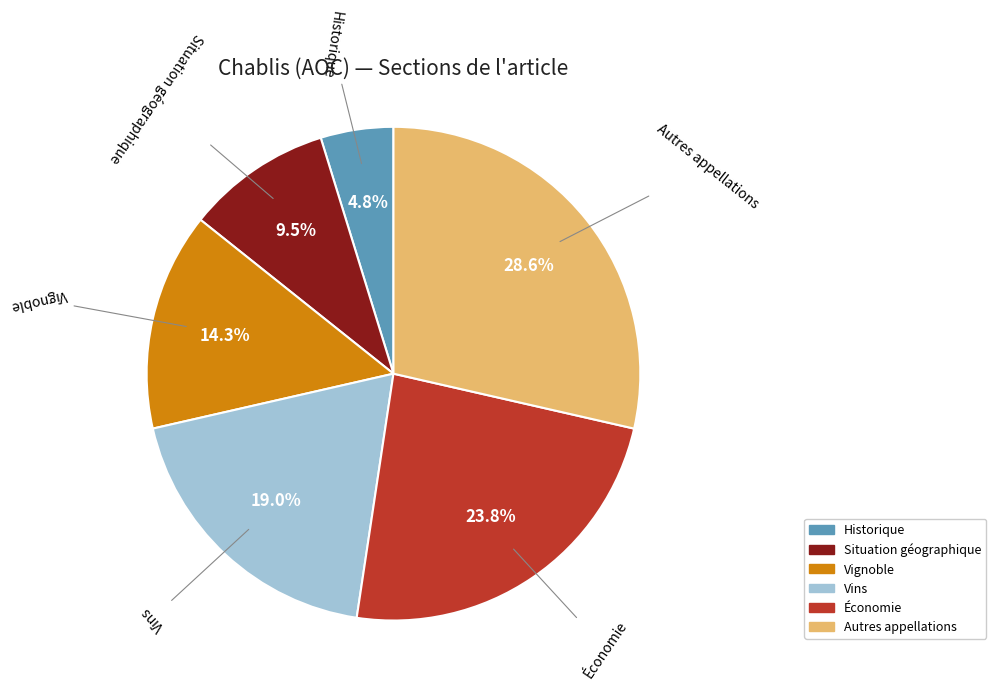

Which slice is the smallest?

Historique